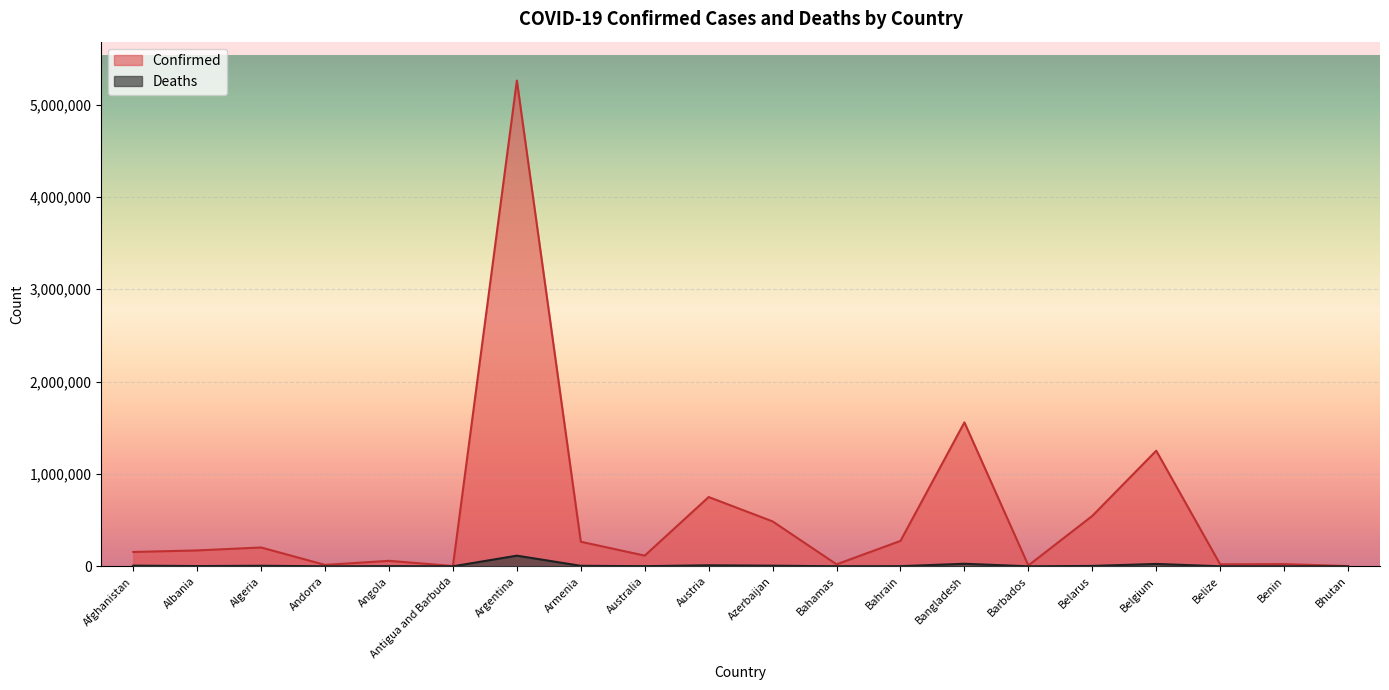

What is the maximum value shown in the chart?

5260719